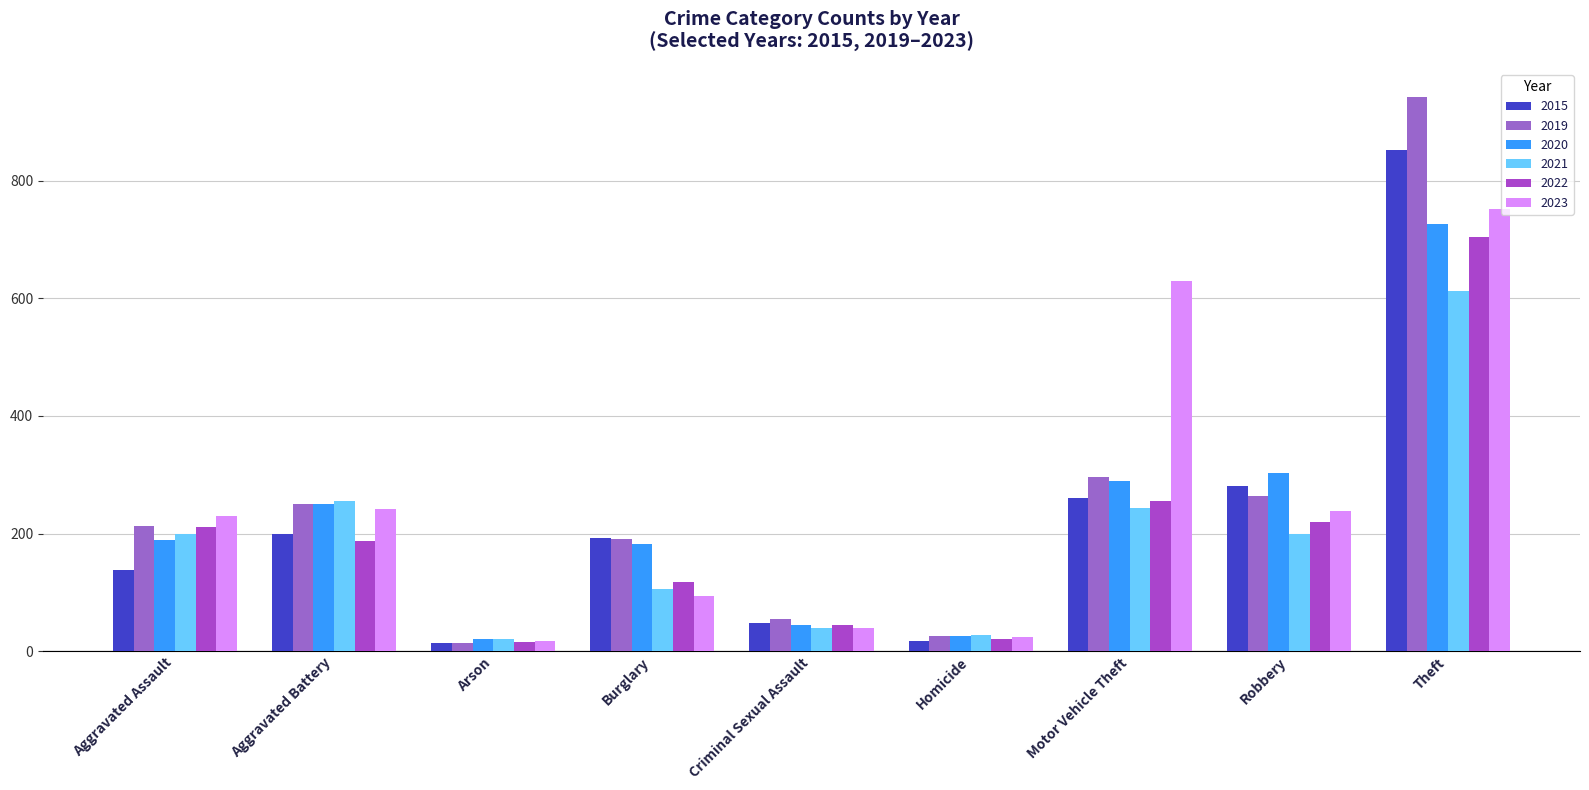

What is the average value of the 2015 series?

223